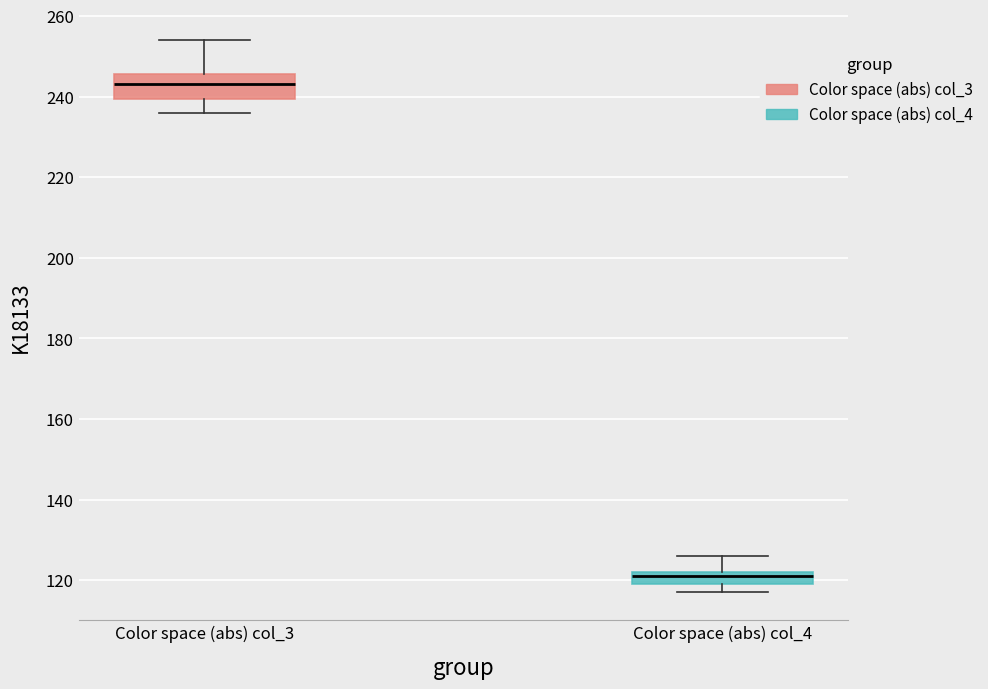

Which box's median line is the lowest?

Color space (abs) col_4